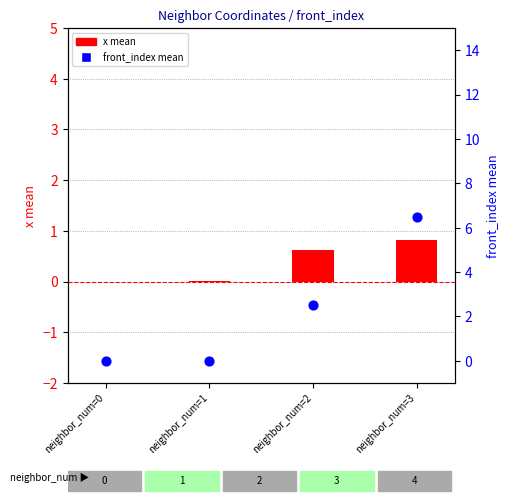

At which category is the sum across all series the highest?

neighbor_num=3